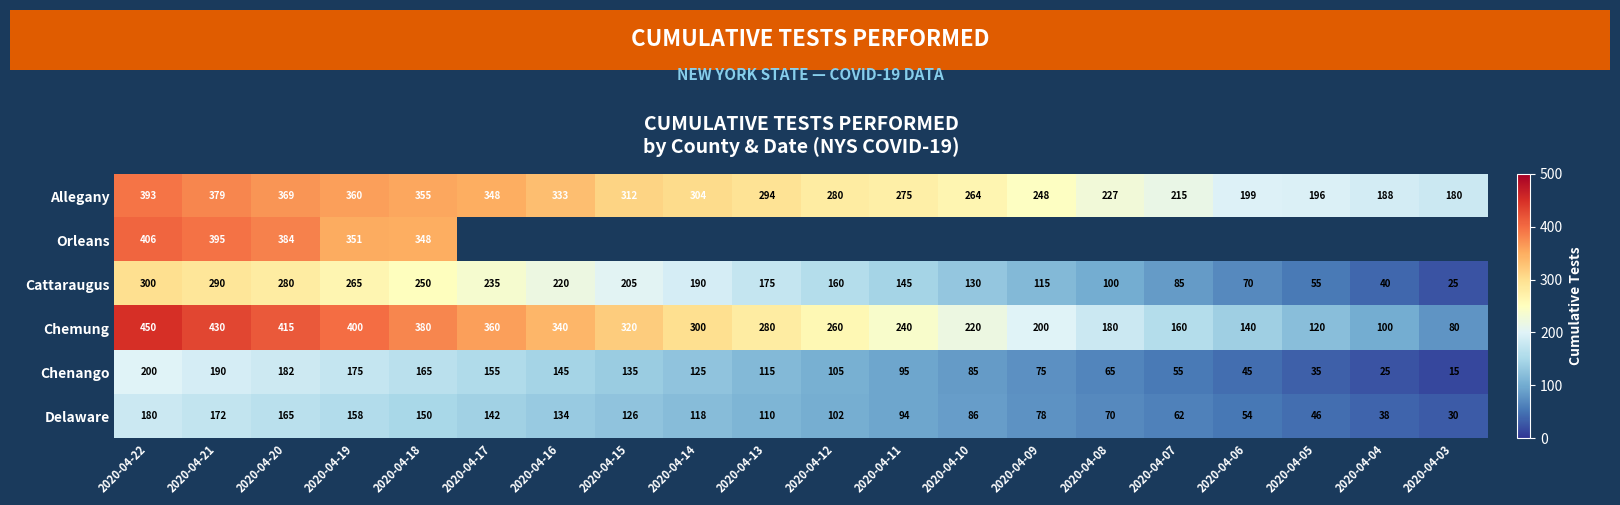

What is the spread (max minus min) of values at 2020-04-05?

161.0